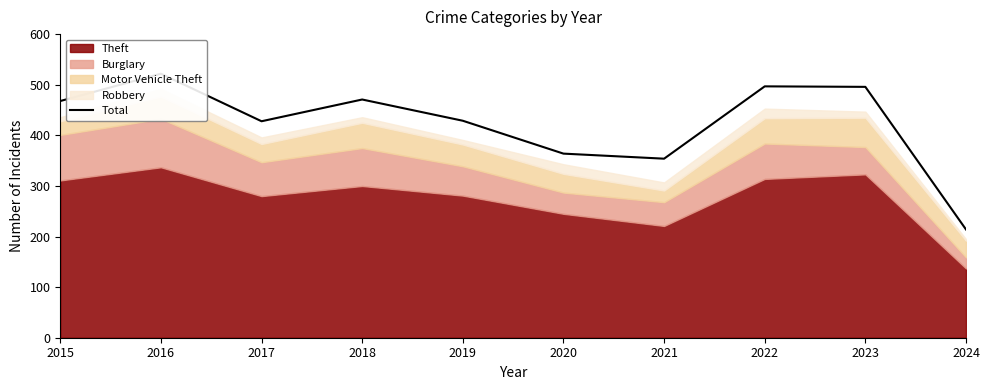

Where is the first local maximum?

2016